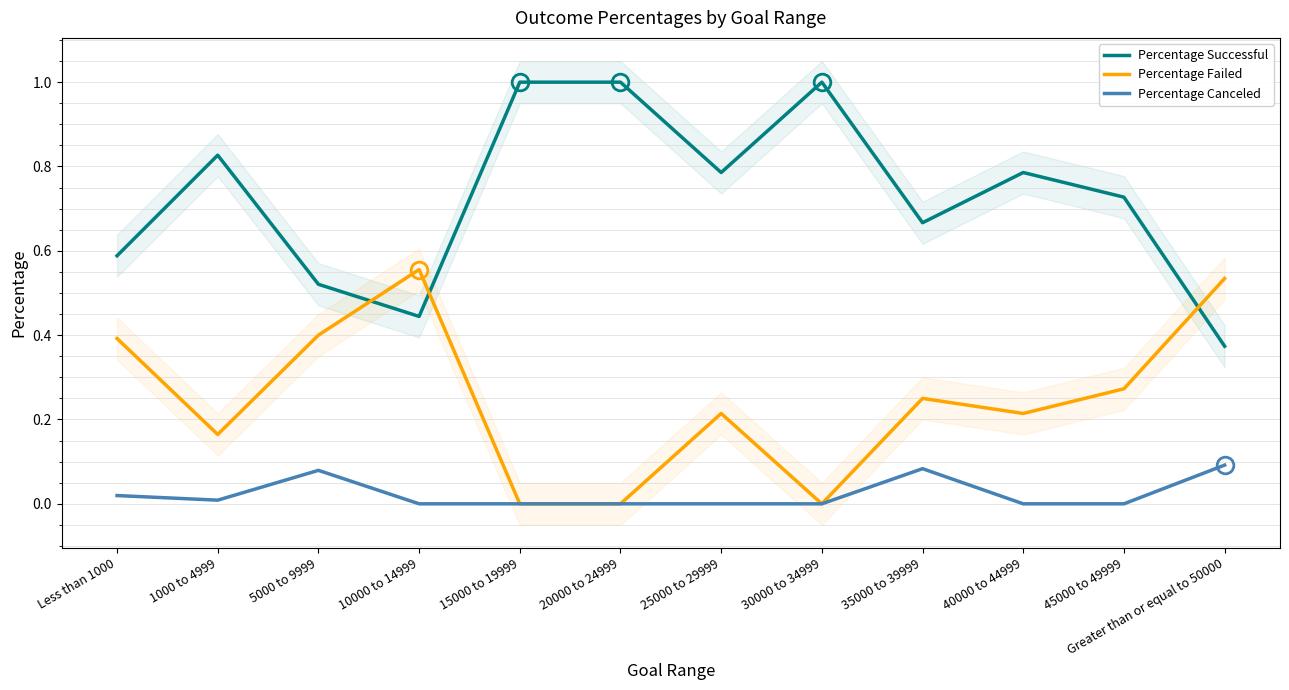

Count the Percentage Failed values in the range 0 to 1.

12